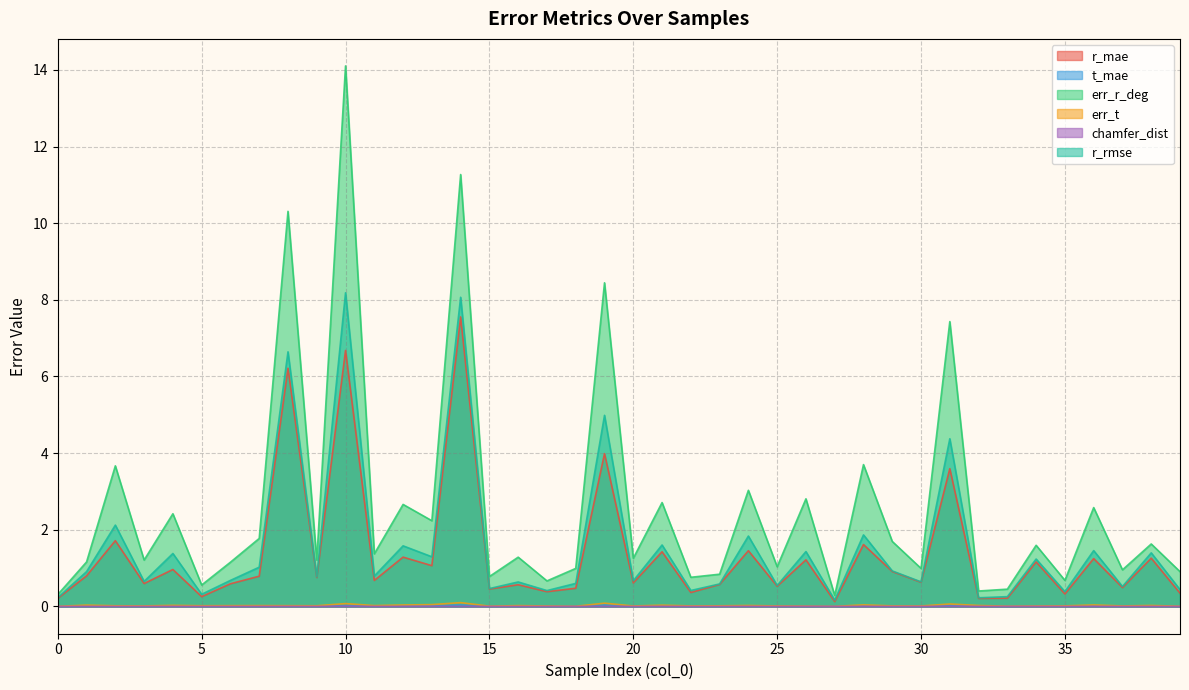

Rank the series by their maximum value, from lowest to highest.

chamfer_dist, t_mae, err_t, r_mae, r_rmse, err_r_deg